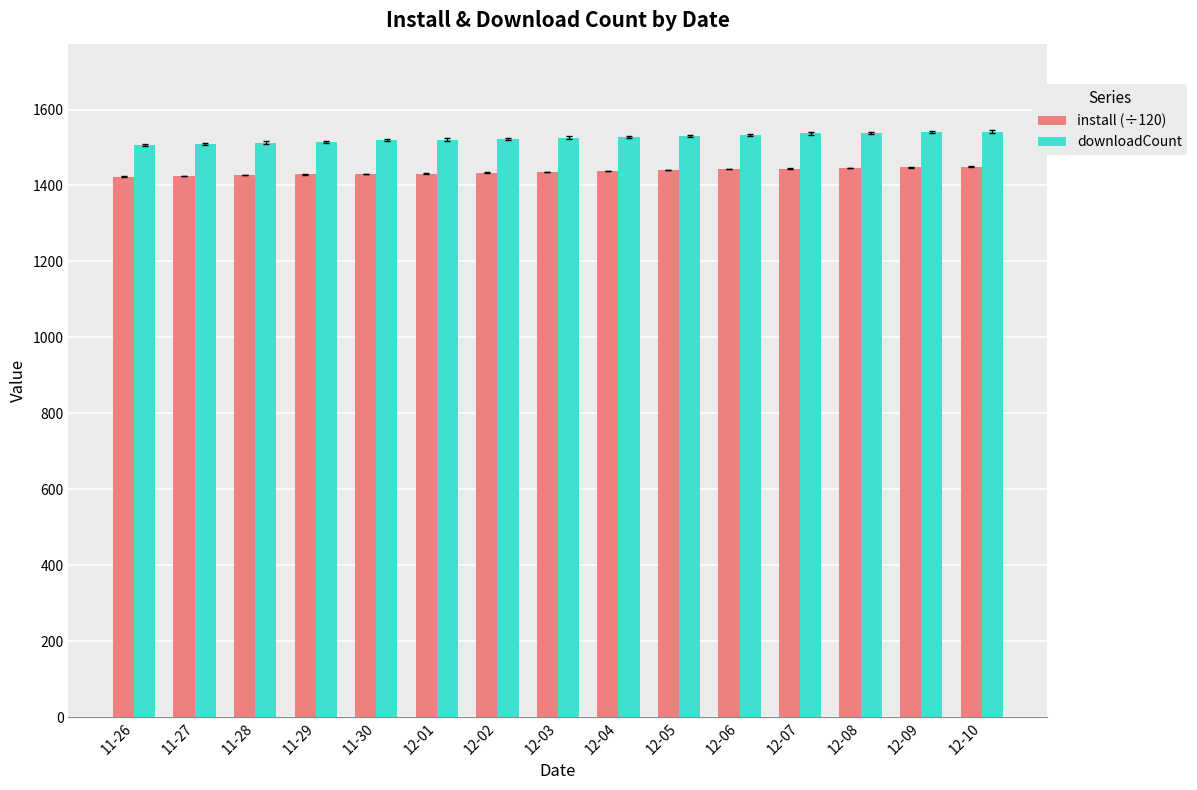

What is the minimum value shown in the chart?

1423.0